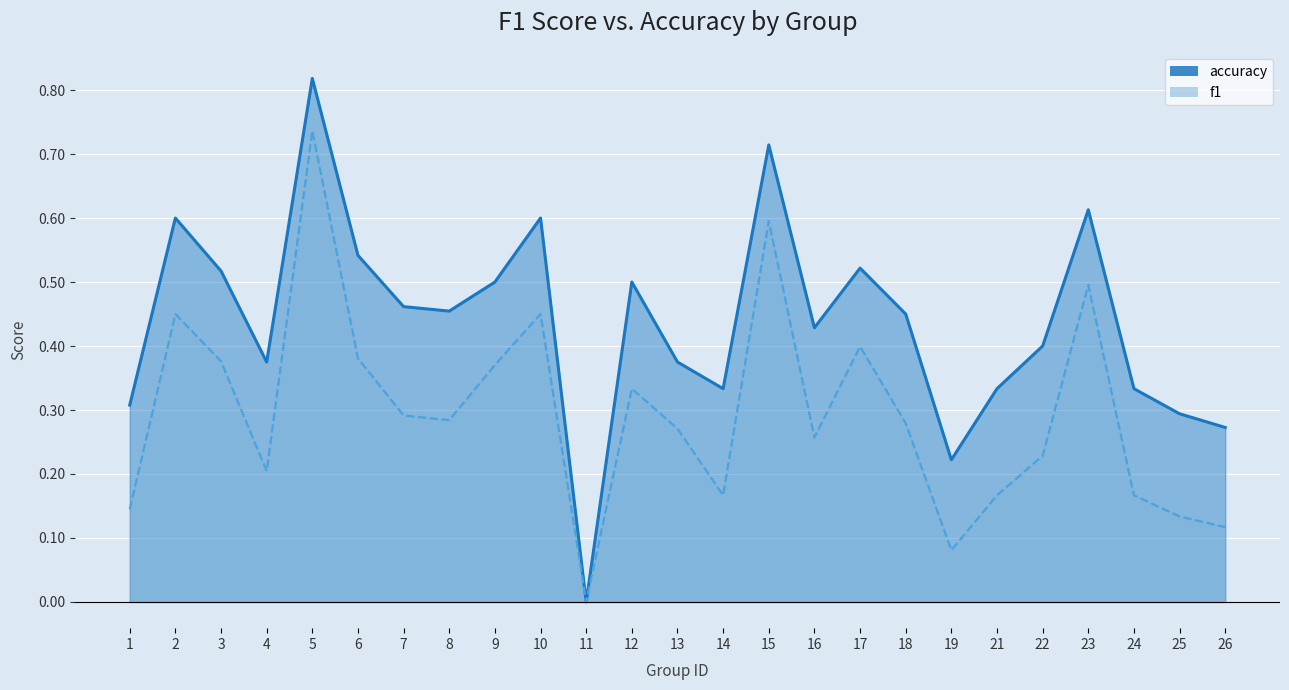

At which category is the sum across all series the highest?

5